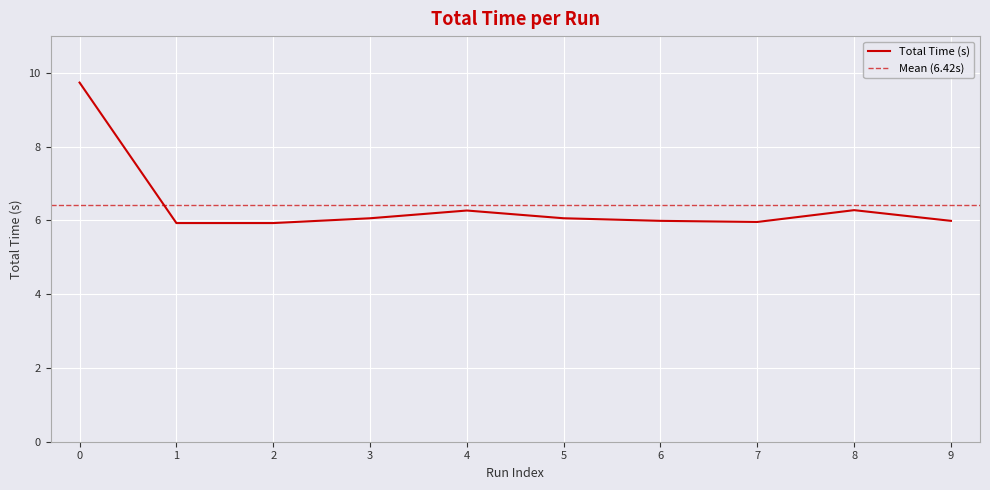

Does the chart display data point markers on the line(s)?

No